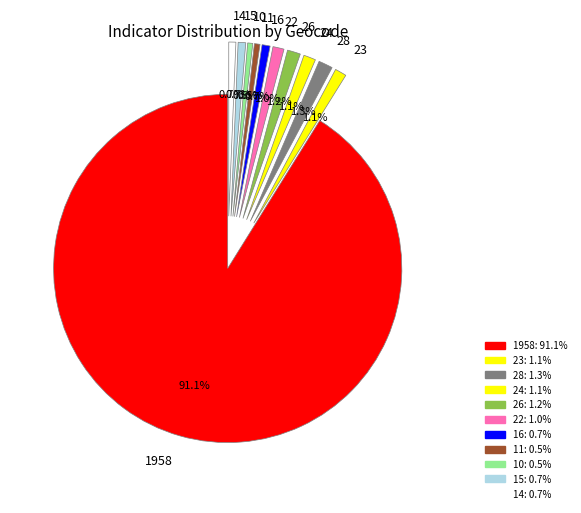

What is the ratio of the value at 11 to the value at 15?

0.7